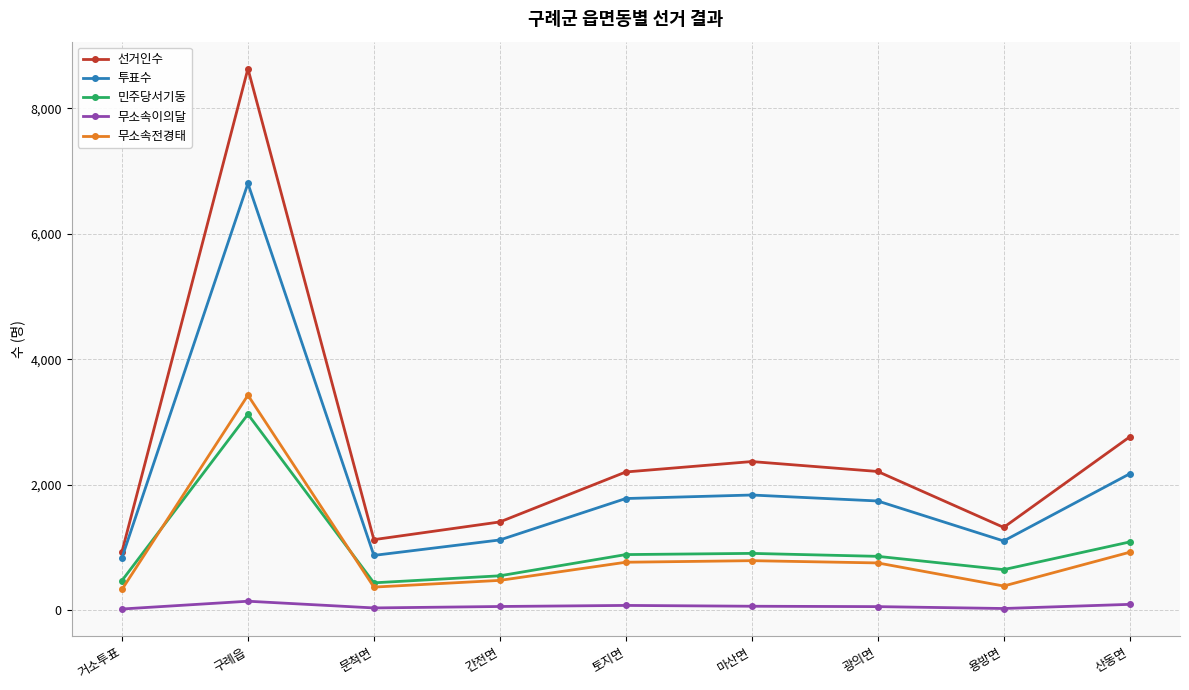

Is it true that 선거인수 equals 247 at 거소투표?

False